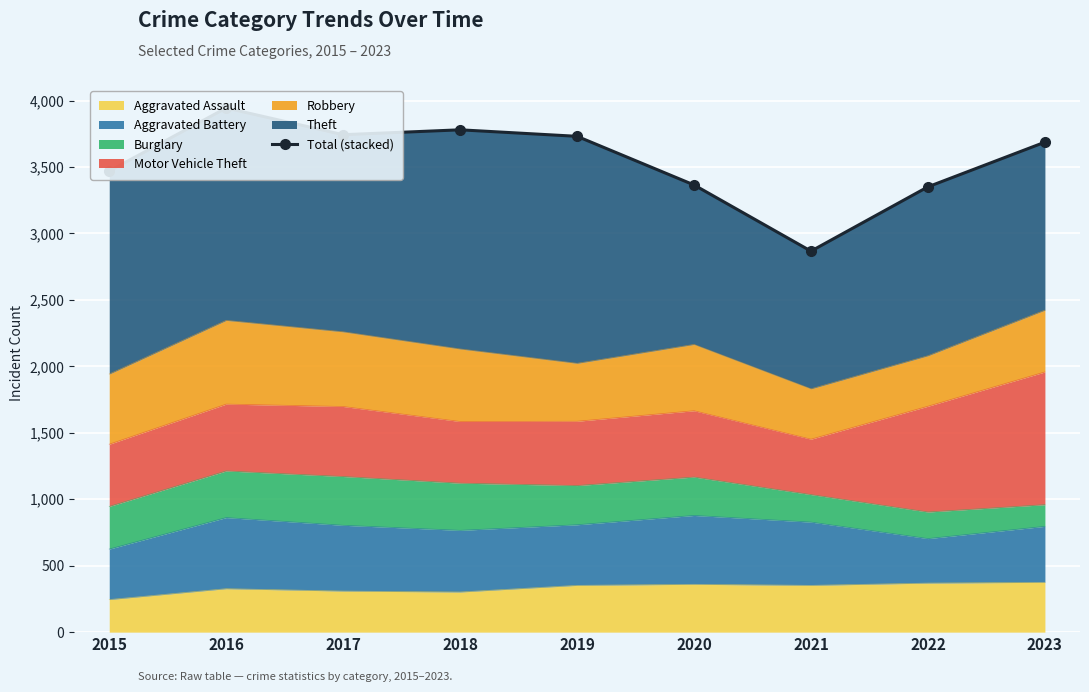

Where does the data first go above 3687?

2016